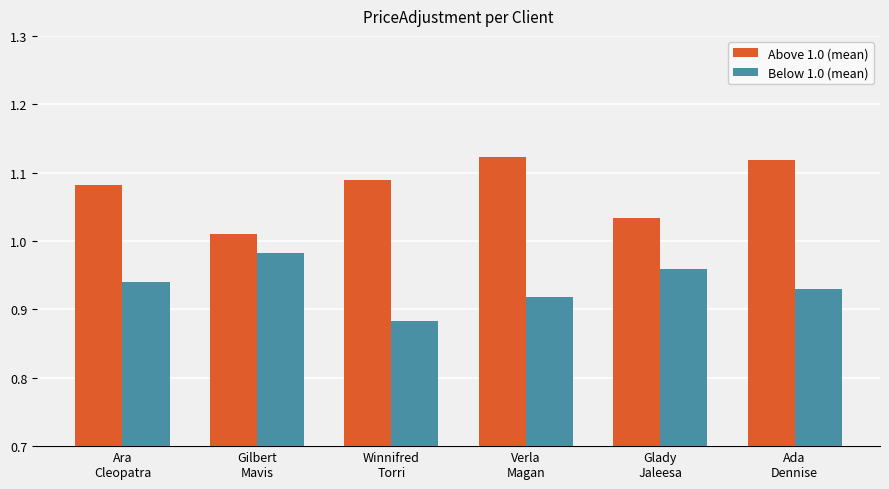

What is the difference between the highest and lowest values at Verla
Magan?

0.2